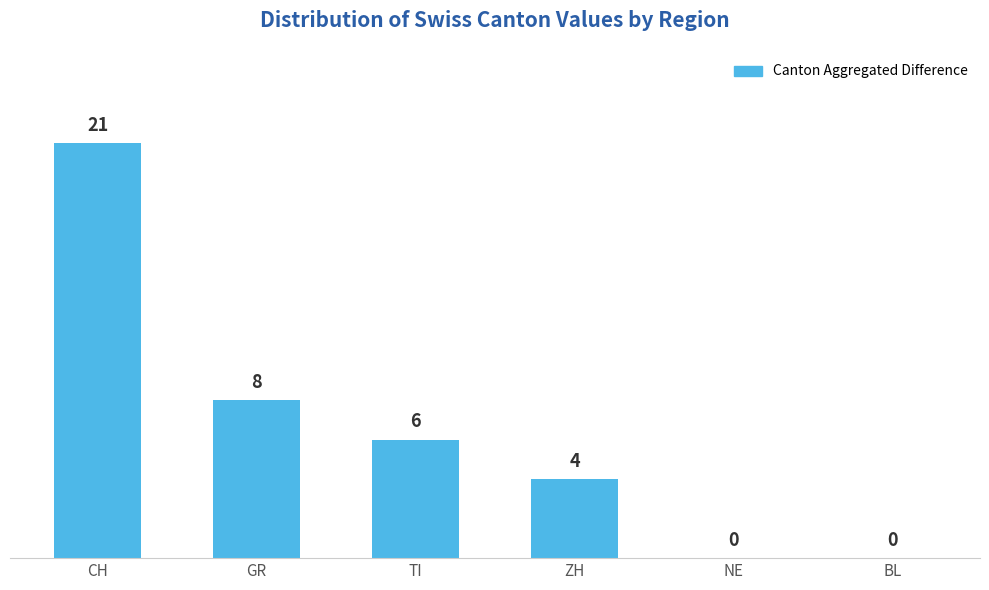

What is the greatest value displayed?

21